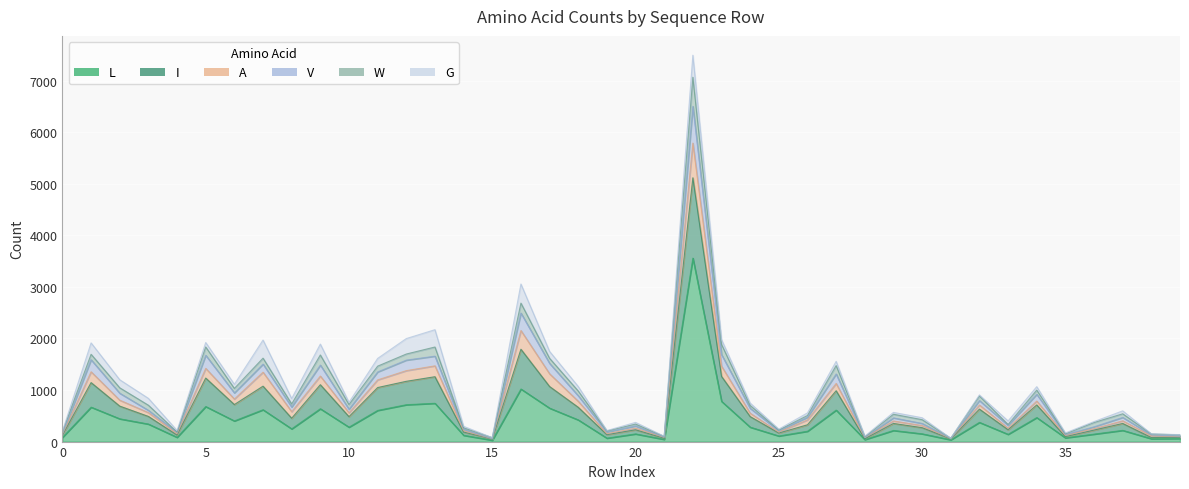

True or false: V and I cross at least once.

False